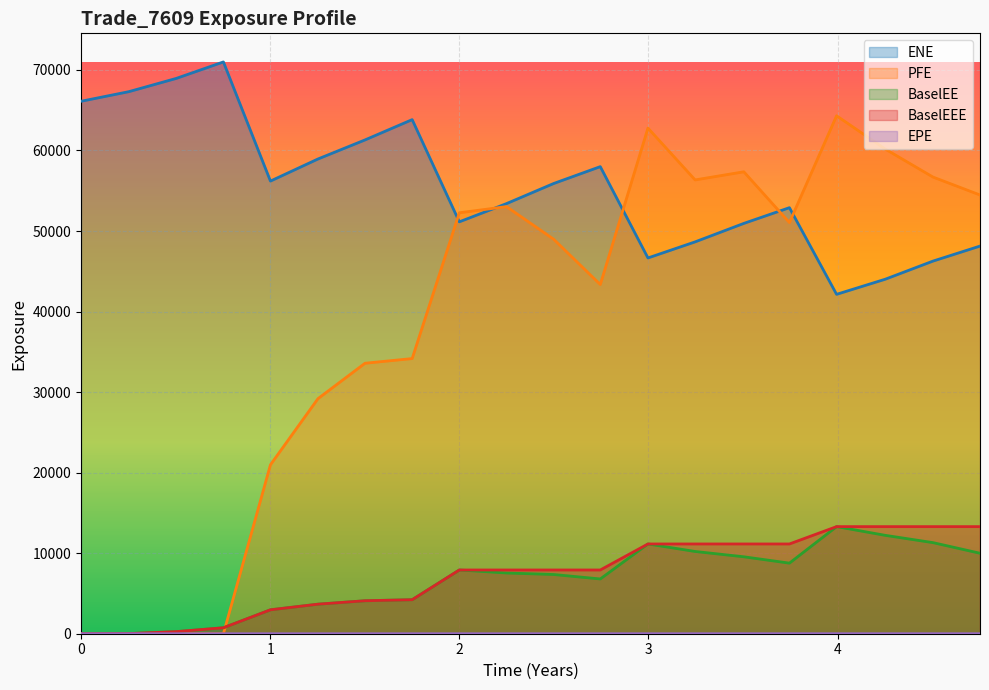

What position from the right is 1.00138?

16